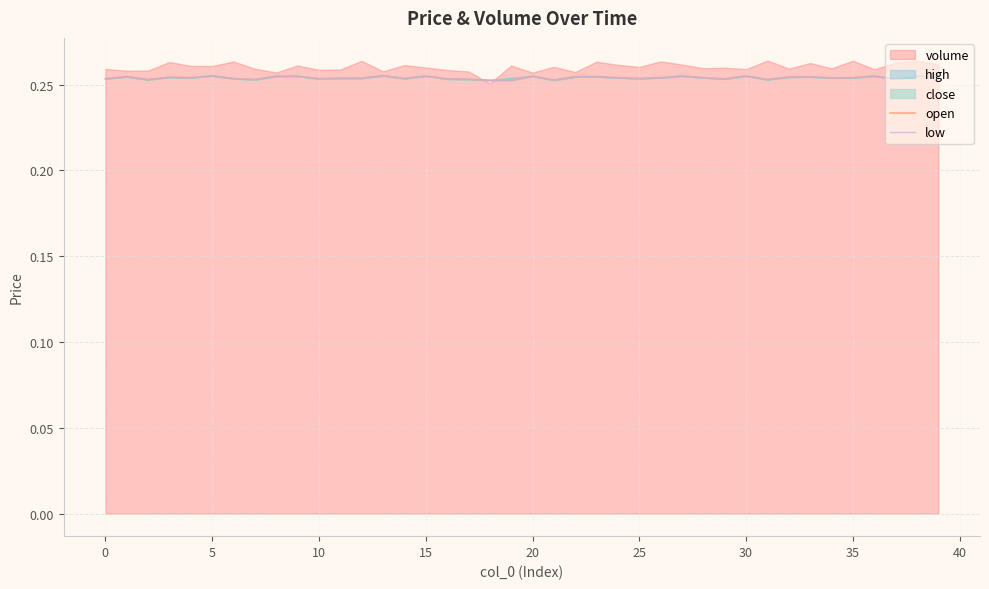

At which category does low reach its first local valley?

5